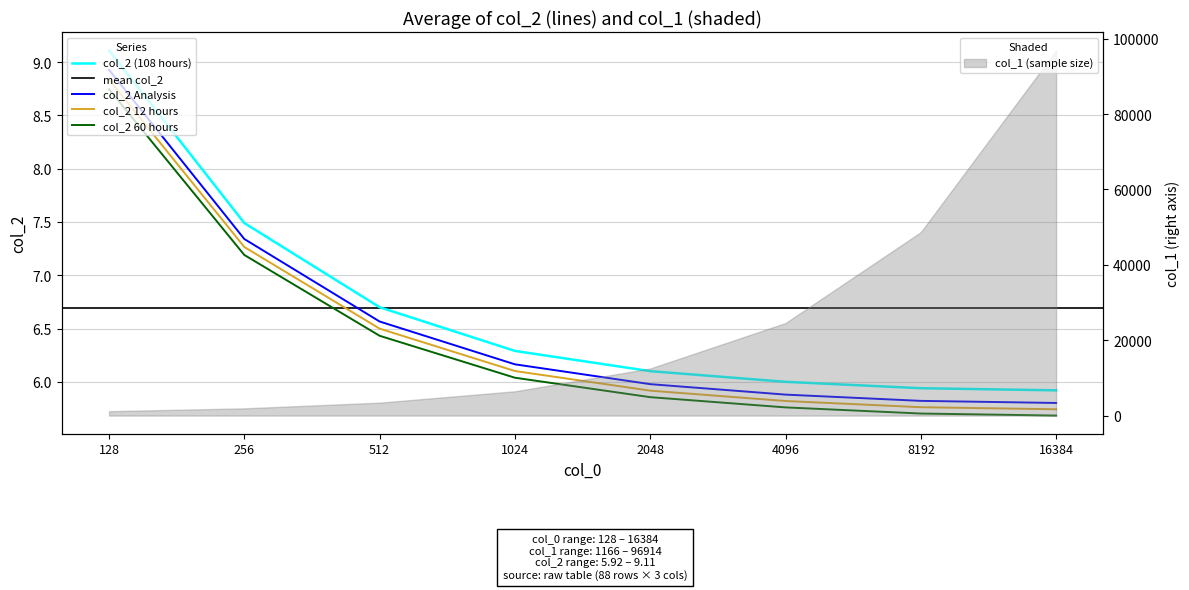

What is the difference between the maximum and minimum values?

3.2